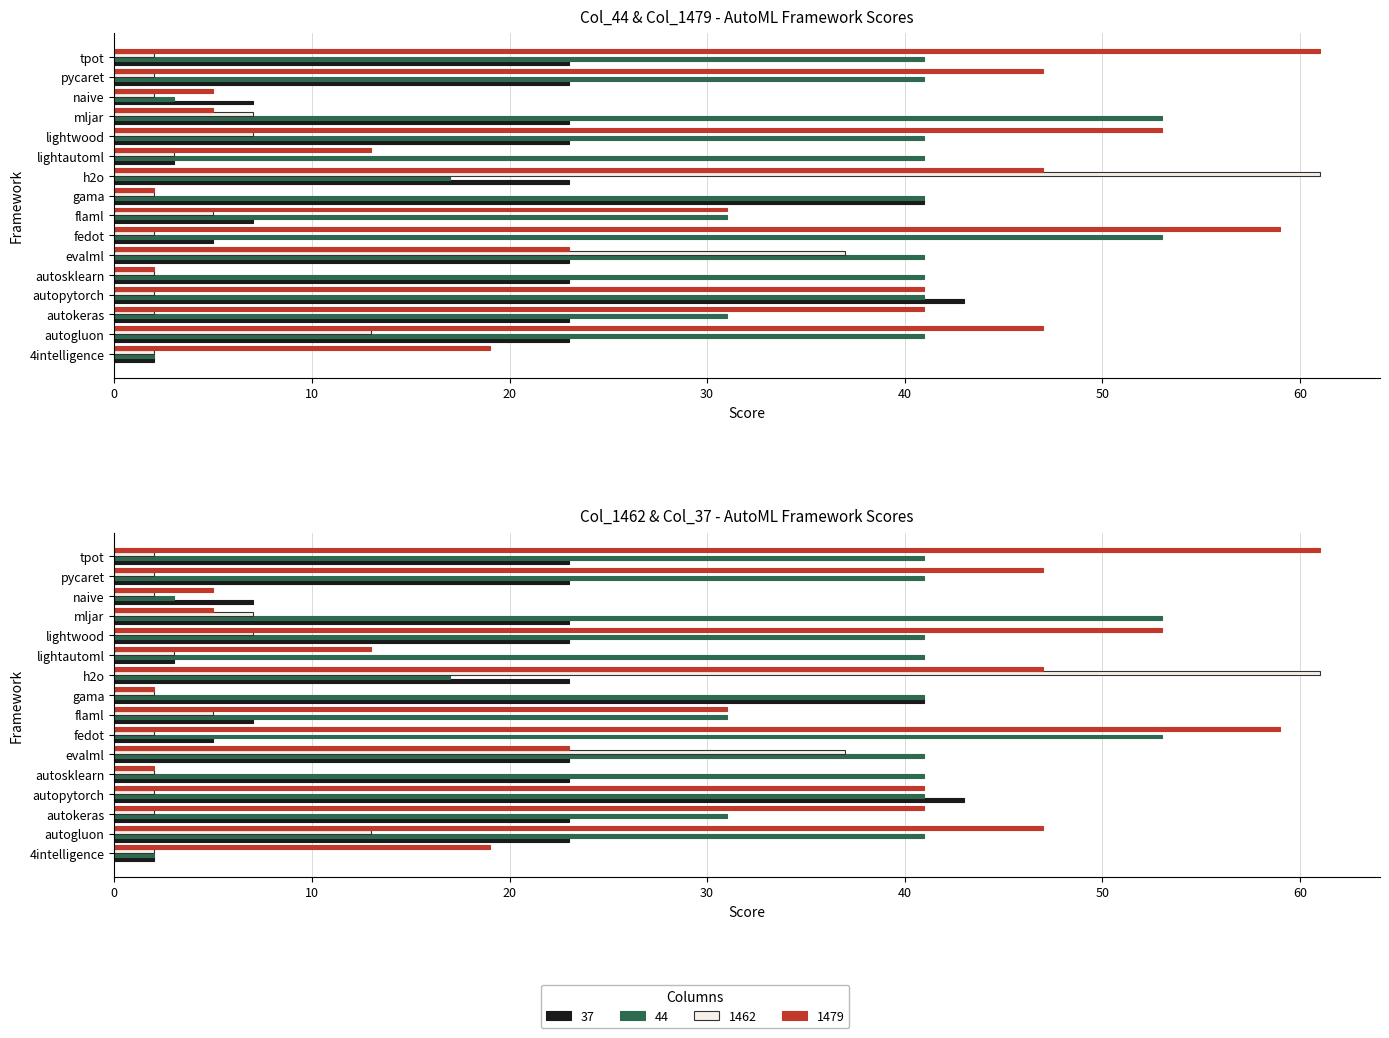

Between mljar and 4intelligence, which is larger?

mljar